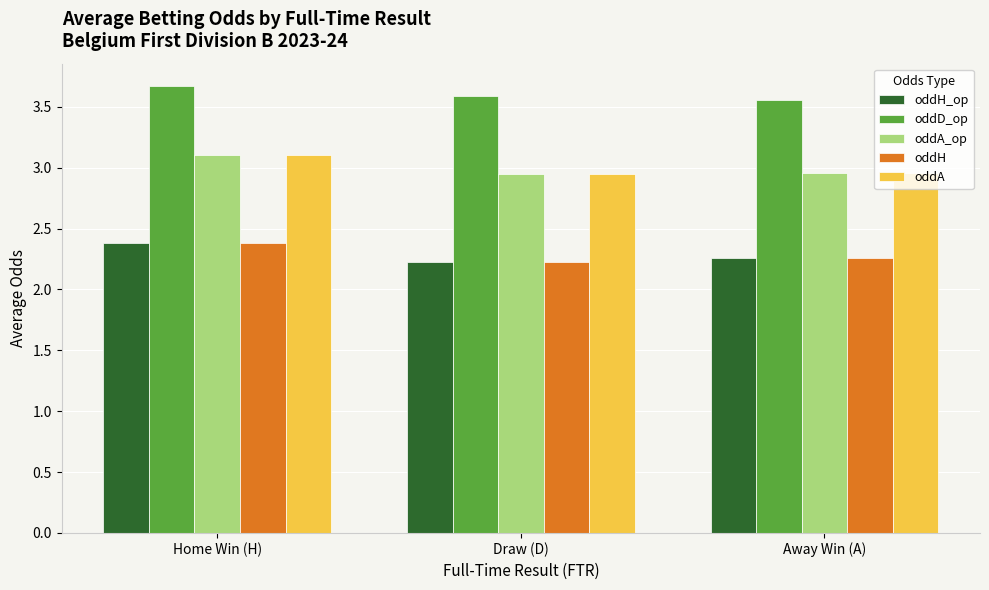

Is the value of oddH_op at Away Win (A) greater than the value of oddD_op at Away Win (A)?

No